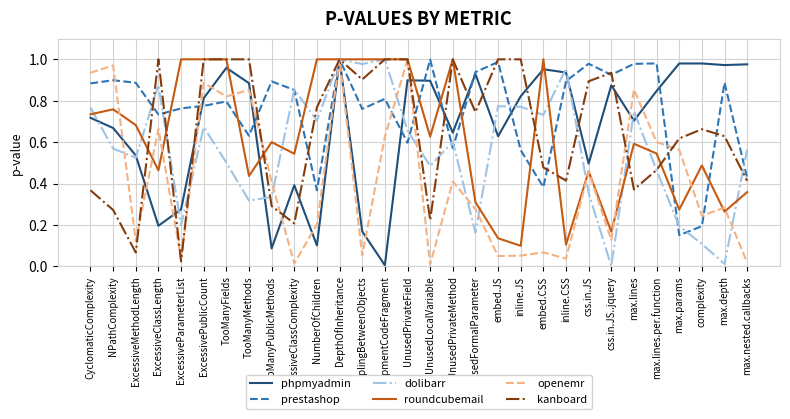

In prestashop, how many points are lower than both neighbors (excluding endpoints)?

9